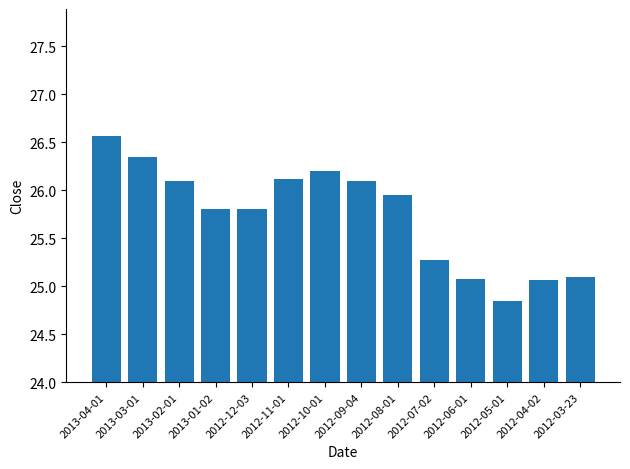

What is the label of the 7th bar from the left?

2012-10-01